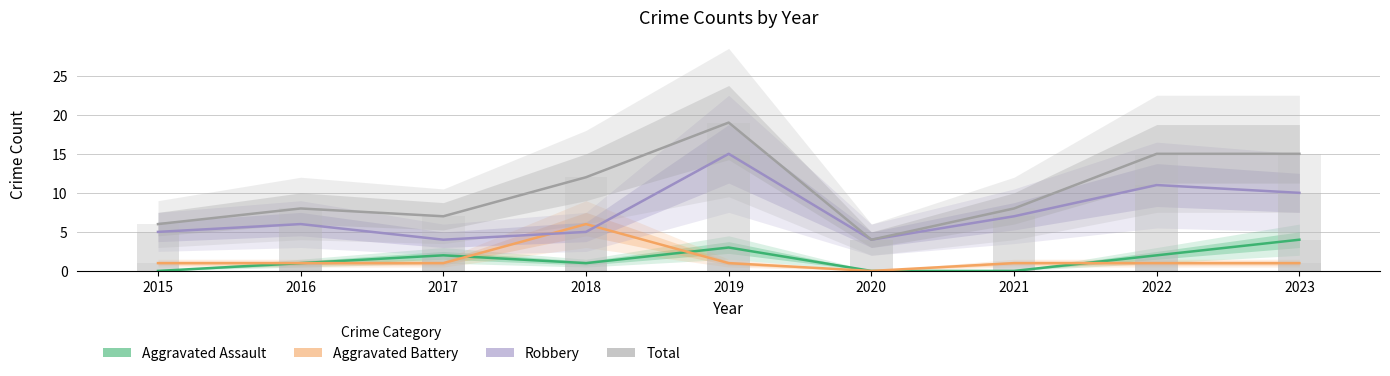

What is the sum of all Aggravated Assault values?

13